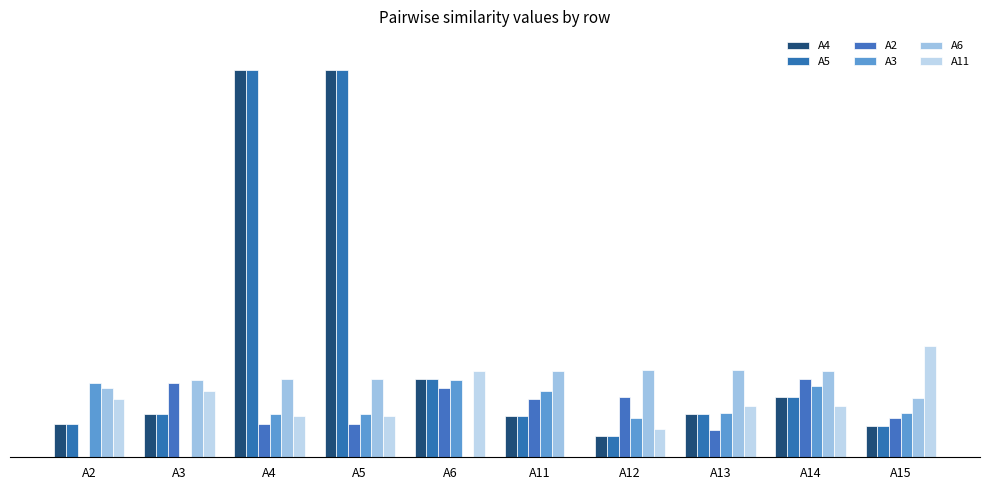

What is the lowest value of the A4 series?

0.1